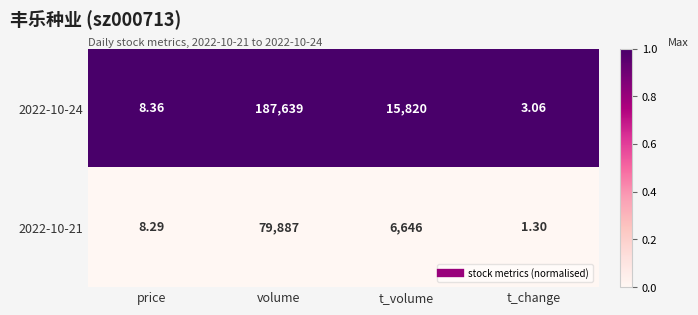

Rank the series by their average value, from lowest to highest.

2022-10-21, 2022-10-24